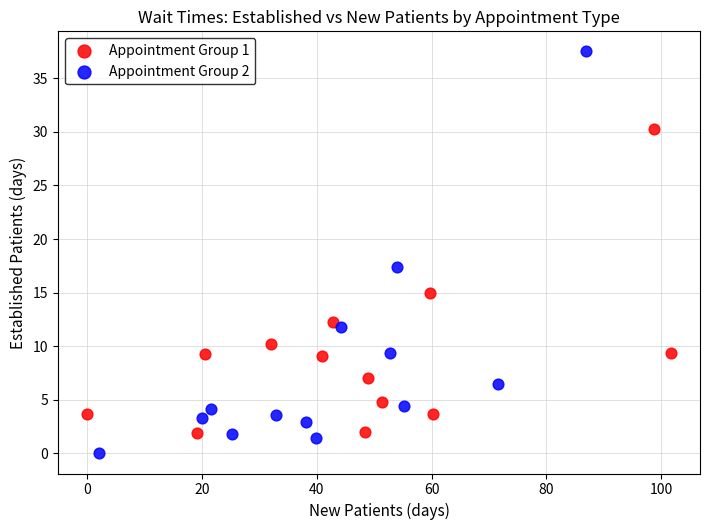

Which series has the widest spread of Y values?

Appointment Group 2